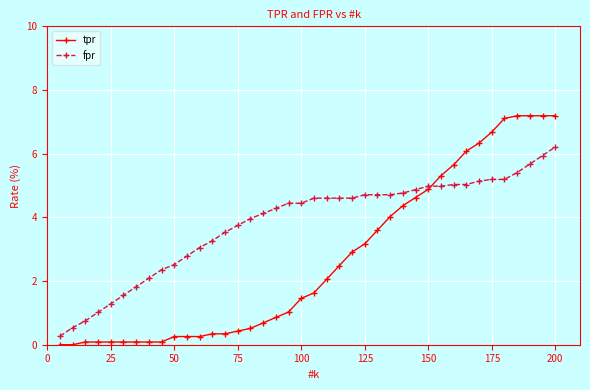

True or false: tpr and fpr intersect in this chart.

True